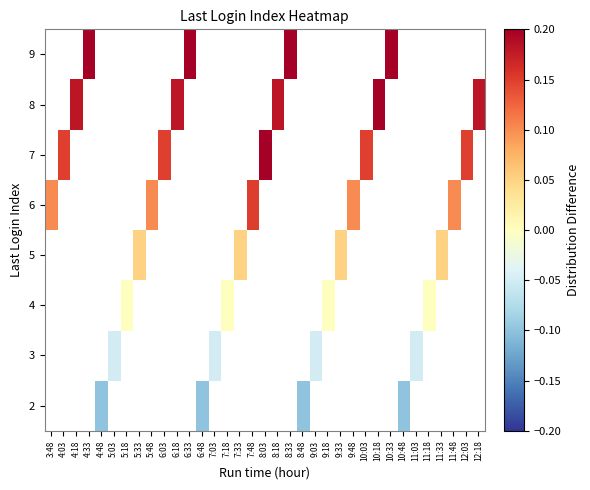

Is the value of 3 at 8:03 greater than the value of 6 at 11:48?

No